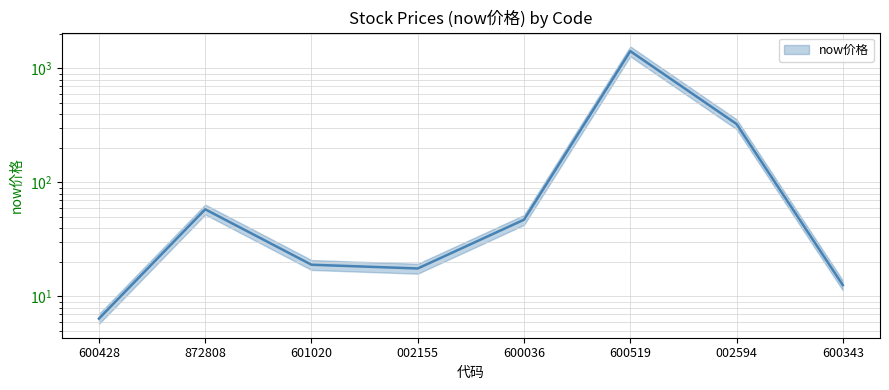

What is the sum of all values?

1905.5